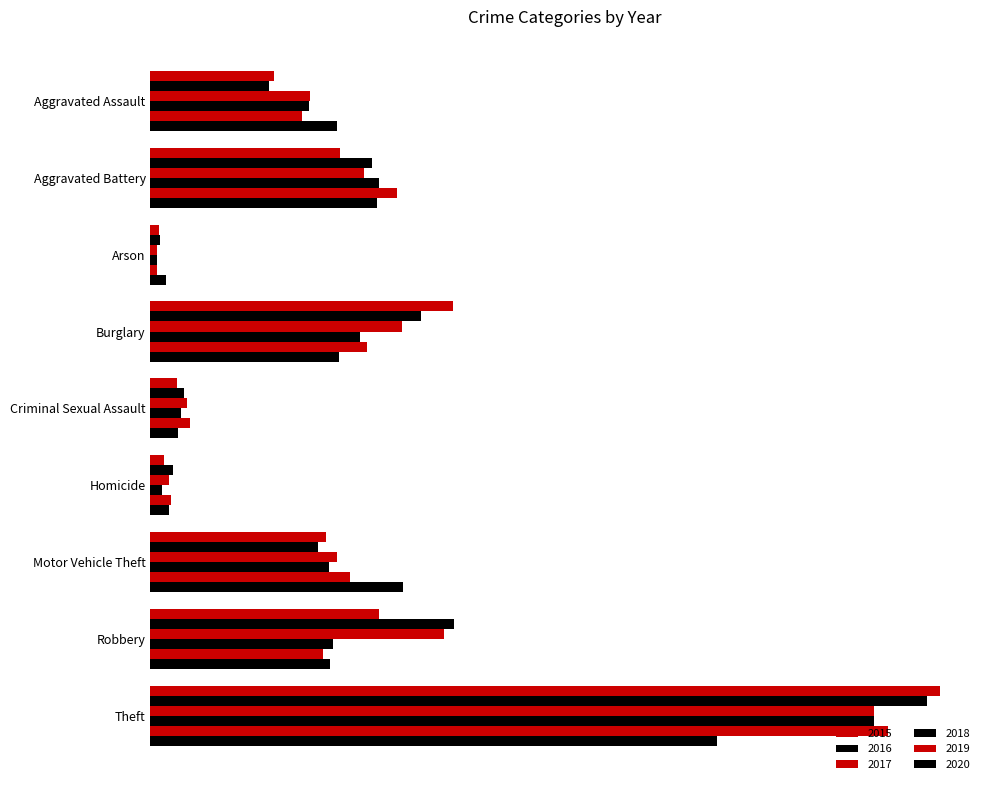

How many data points in 2017 are less than 243?

4